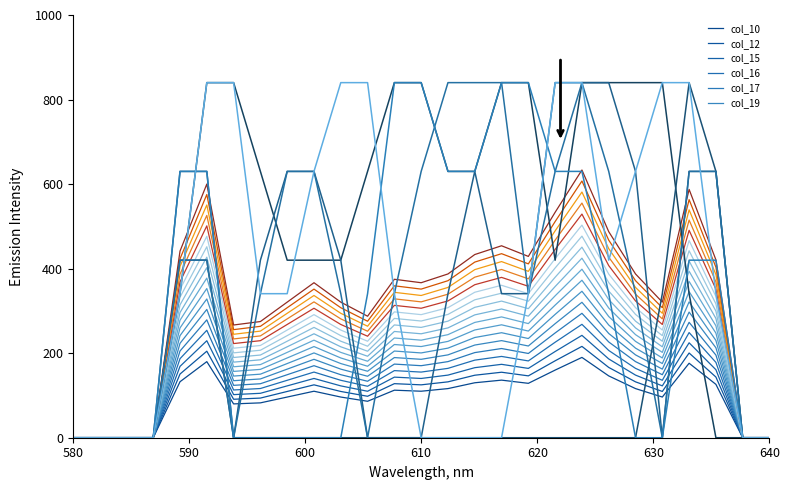

How many intersections are there between col_19 and col_17?

4